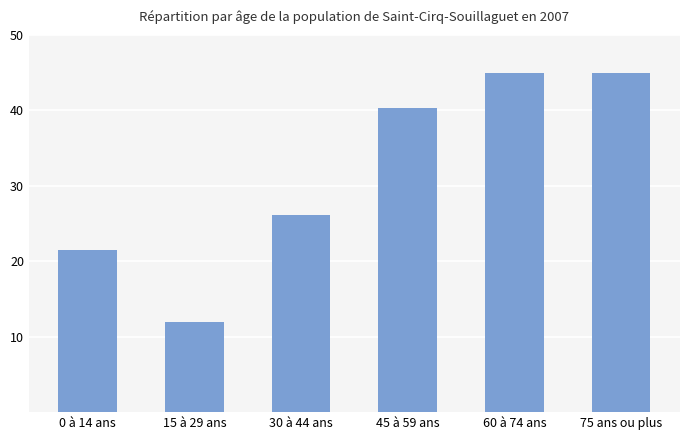

Reading left to right, list all the values displayed in this chart.

0 à 14 ans=21.4	15 à 29 ans=12.0	30 à 44 ans=26.1	45 à 59 ans=40.3	60 à 74 ans=45.0	75 ans ou plus=45.0